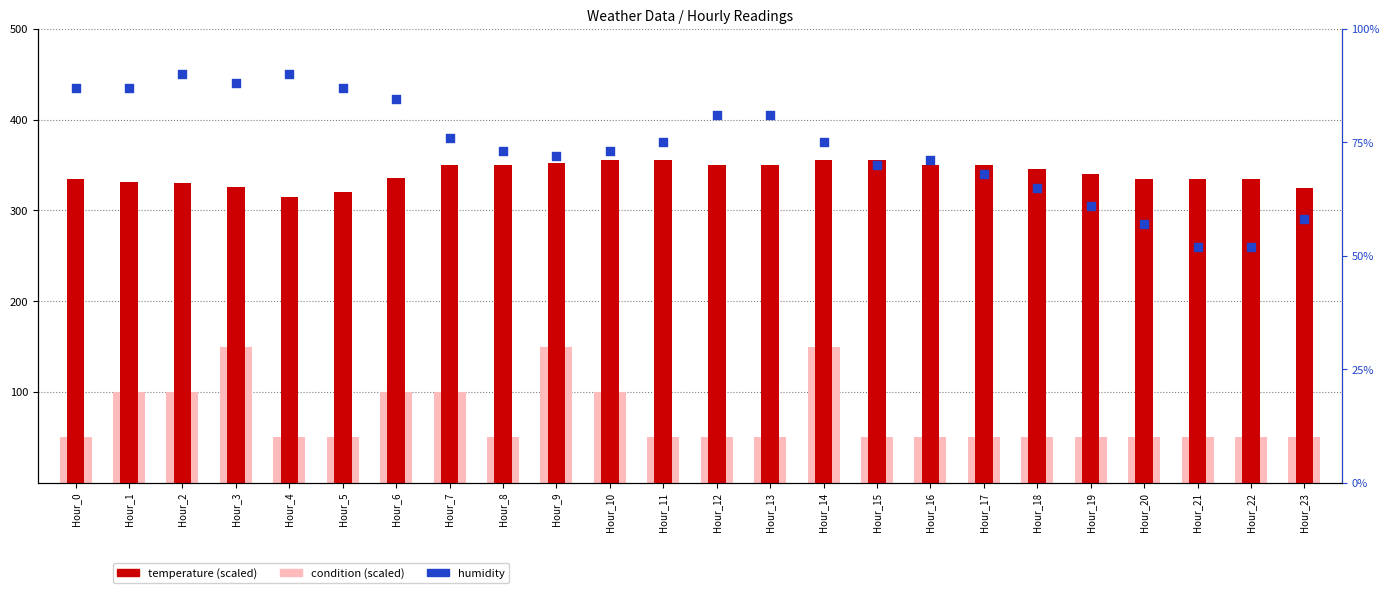

Which series contains the lowest Y value?

condition (scaled)